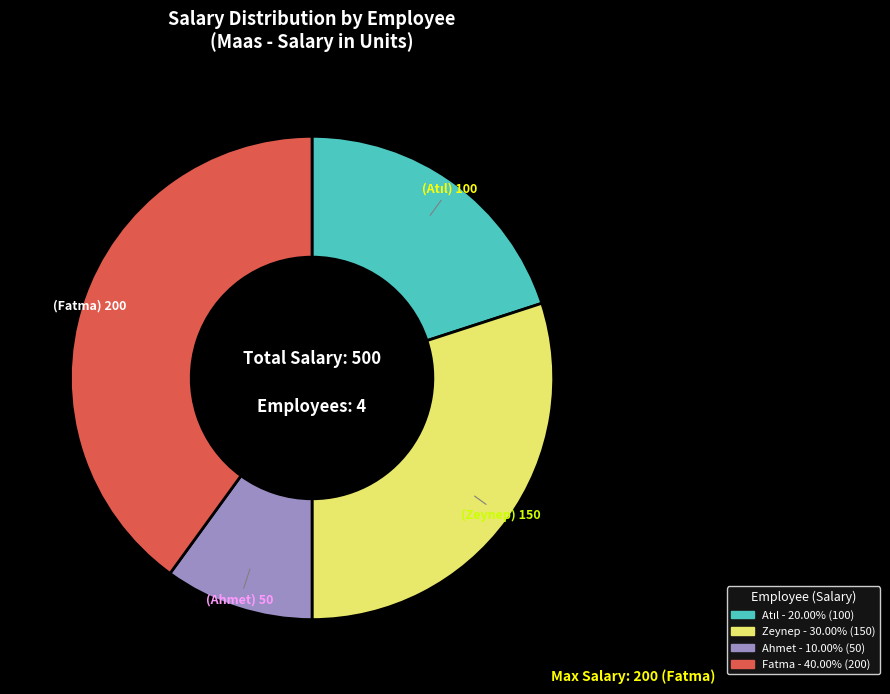

What is the smallest slice in the pie chart?

Ahmet